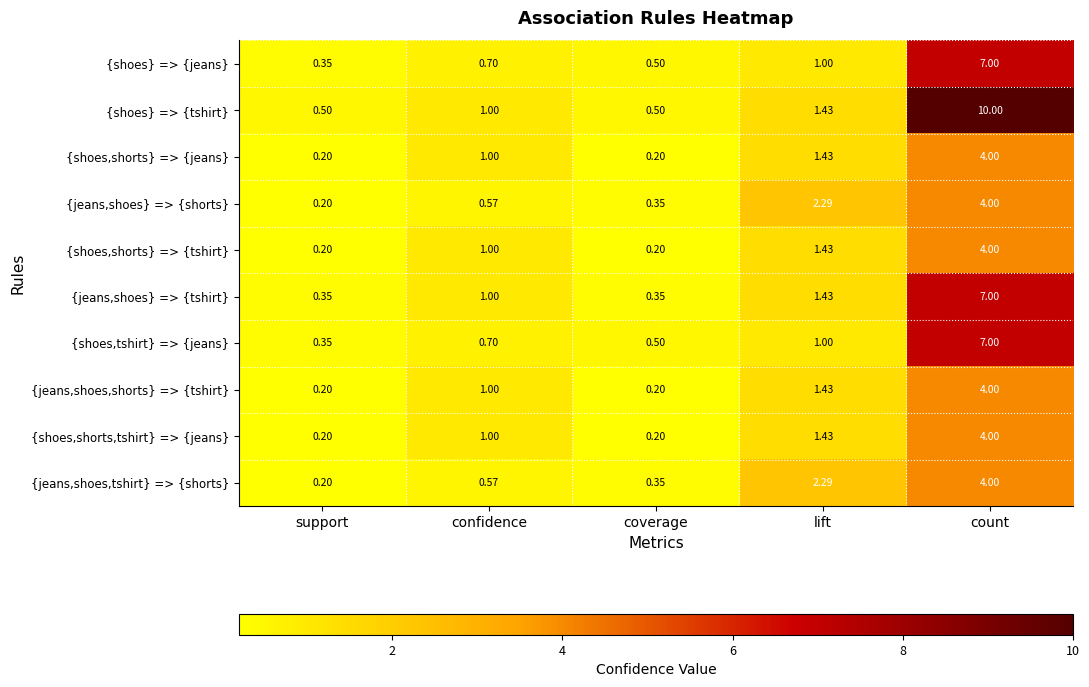

Which series has the largest total across all categories?

{shoes} => {tshirt}